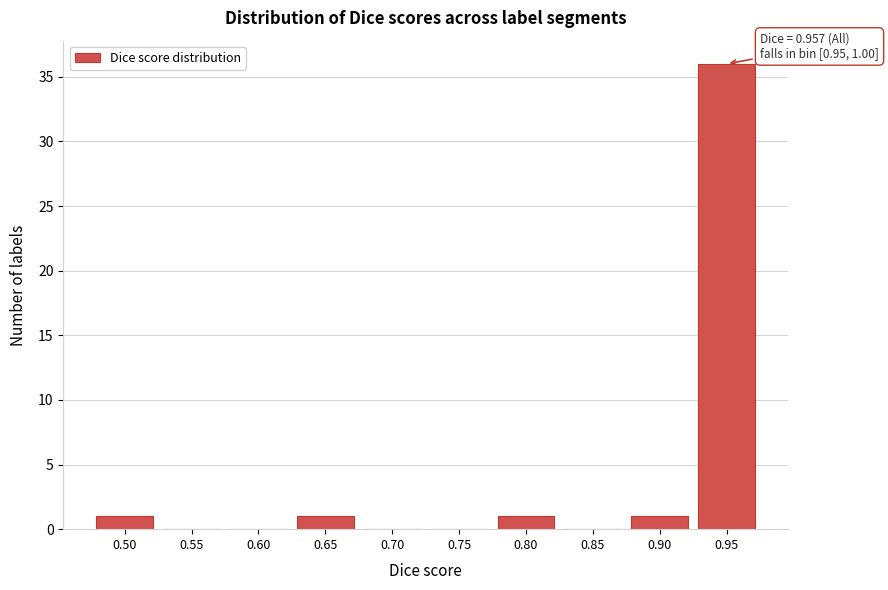

Reading left to right, transcribe all the data shown in this chart.

0.50=1	0.55=0	0.60=0	0.65=1	0.70=0	0.75=0	0.80=1	0.85=0	0.90=1	0.95=36